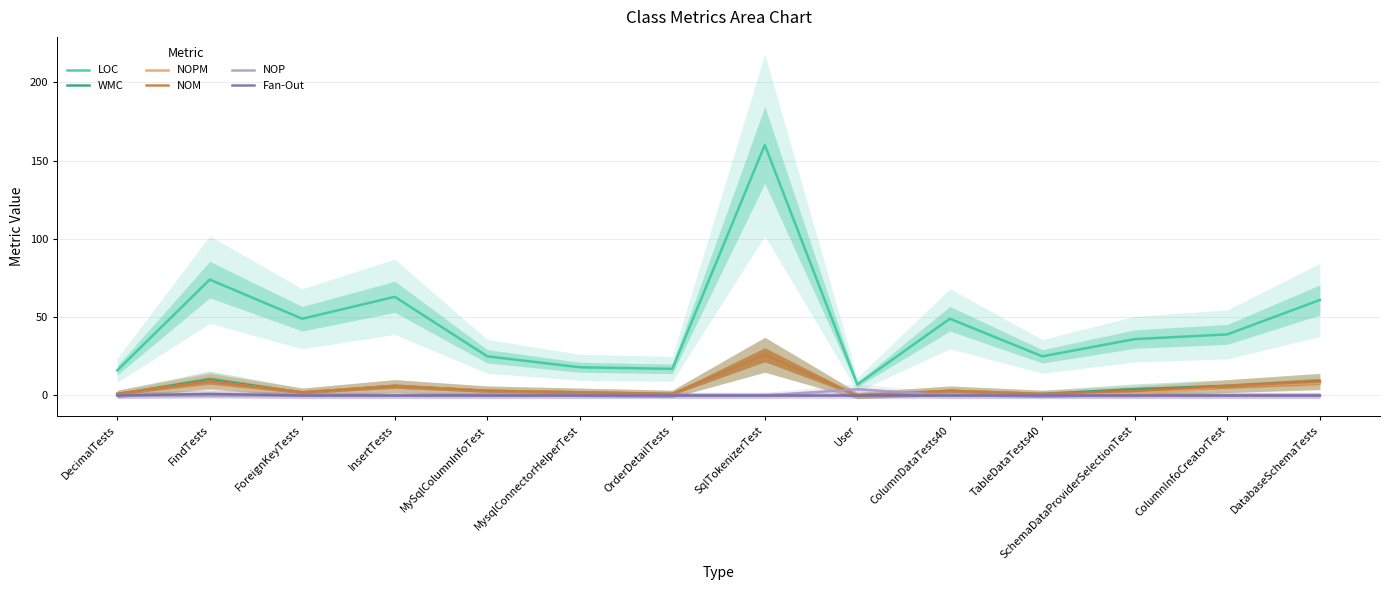

How many interior local peaks does the NOP series have?

1